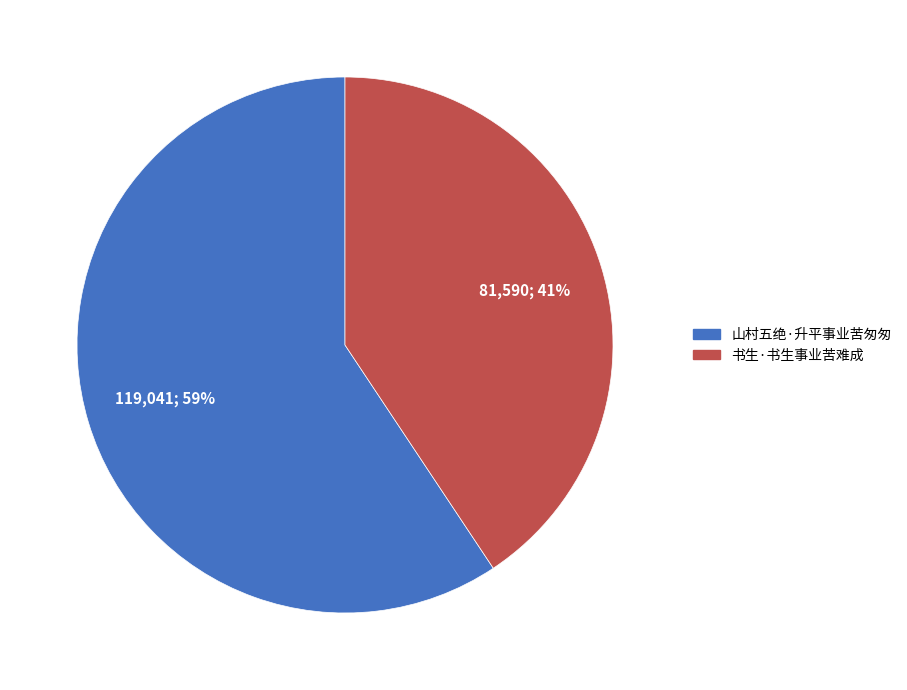

Which slice is the smallest?

书生·书生事业苦难成